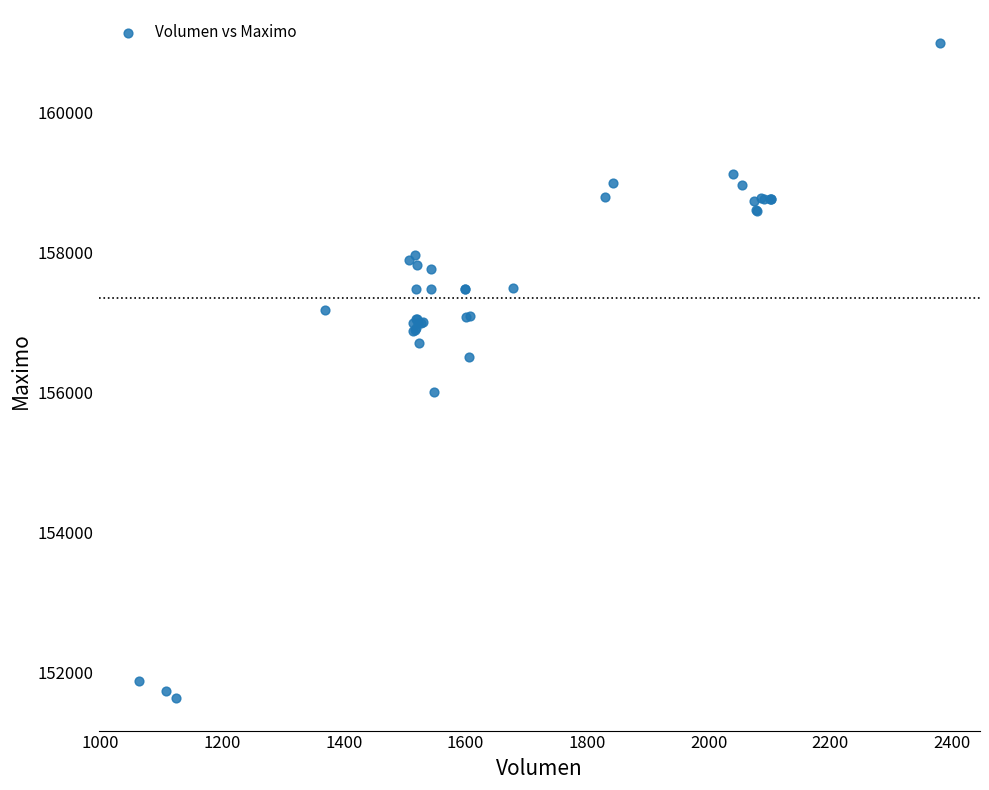

What Y value in the scatter plot is closest to 156316?

156500